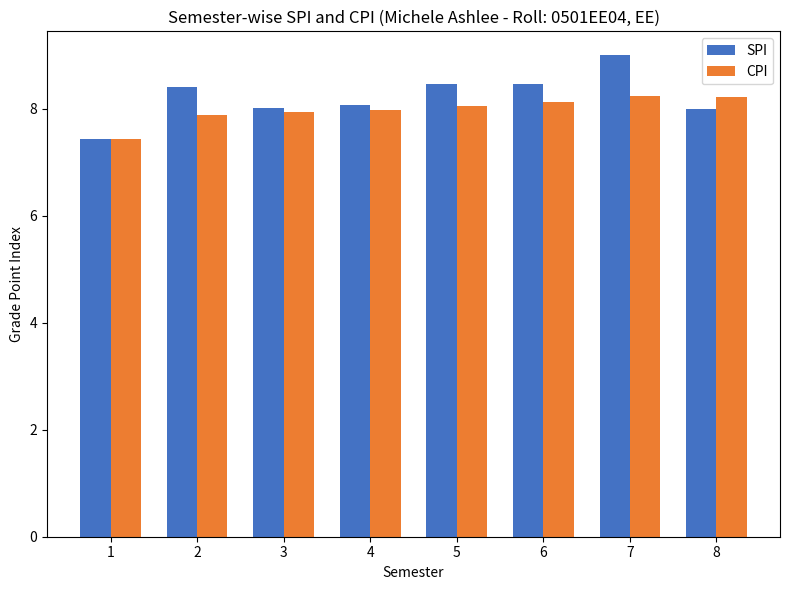

Which series changed the most between 5 and 7?

SPI